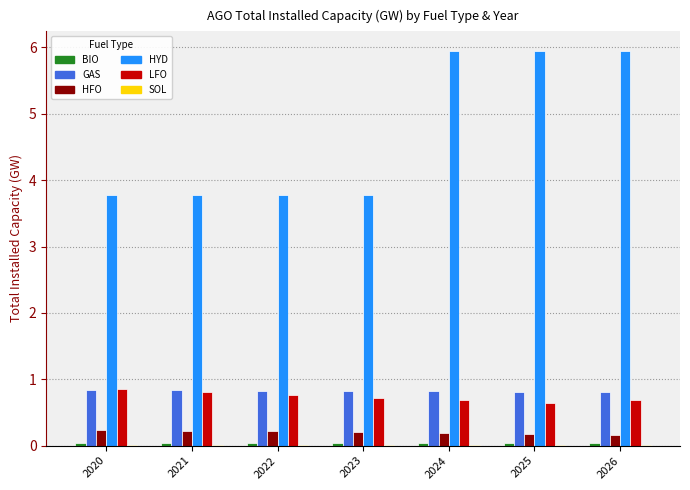

What is the greatest value displayed?

5.9